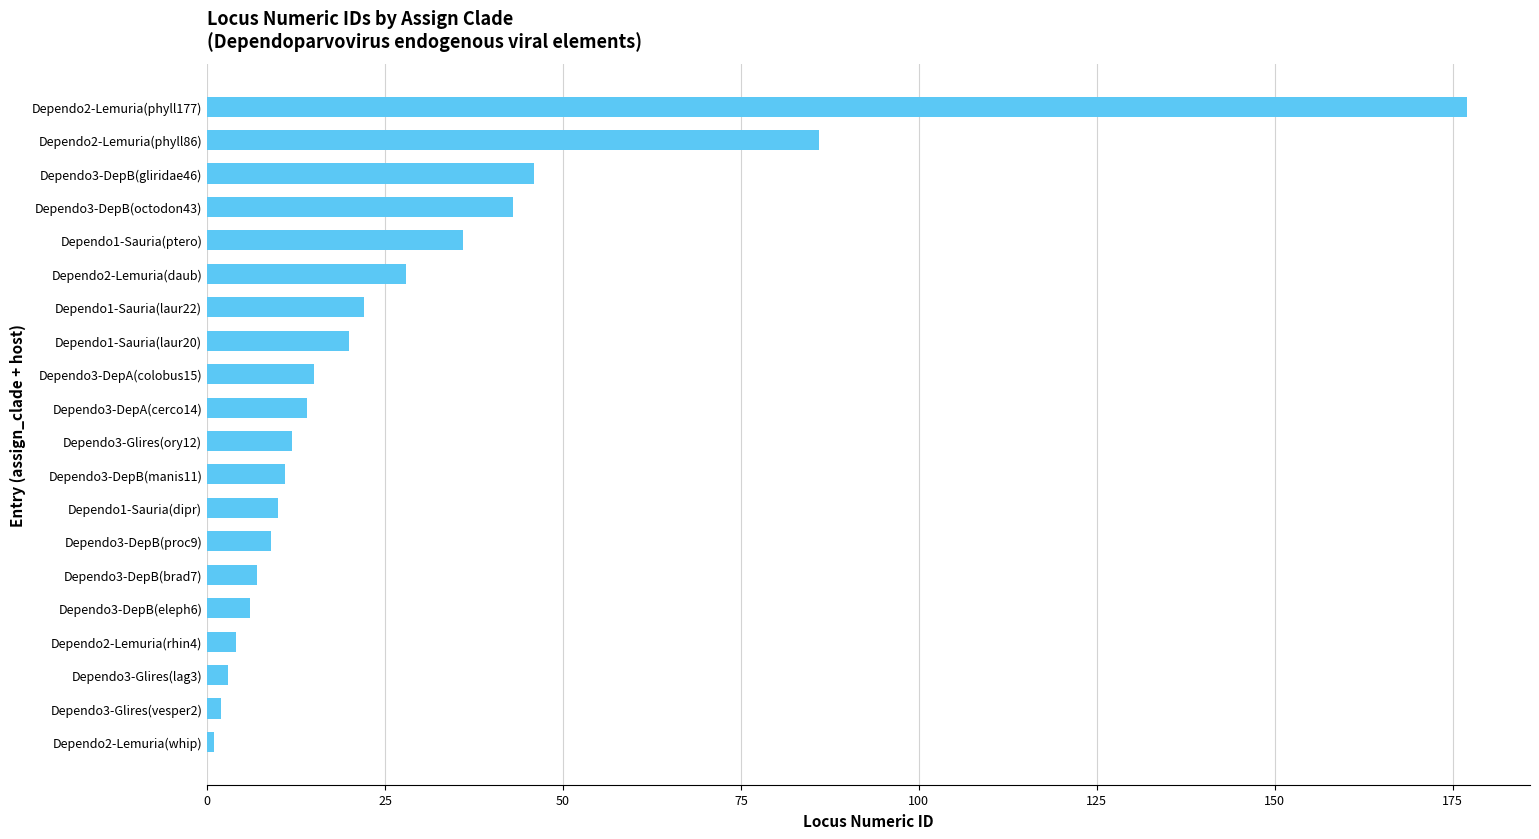

What is the difference between the maximum and minimum values?

176